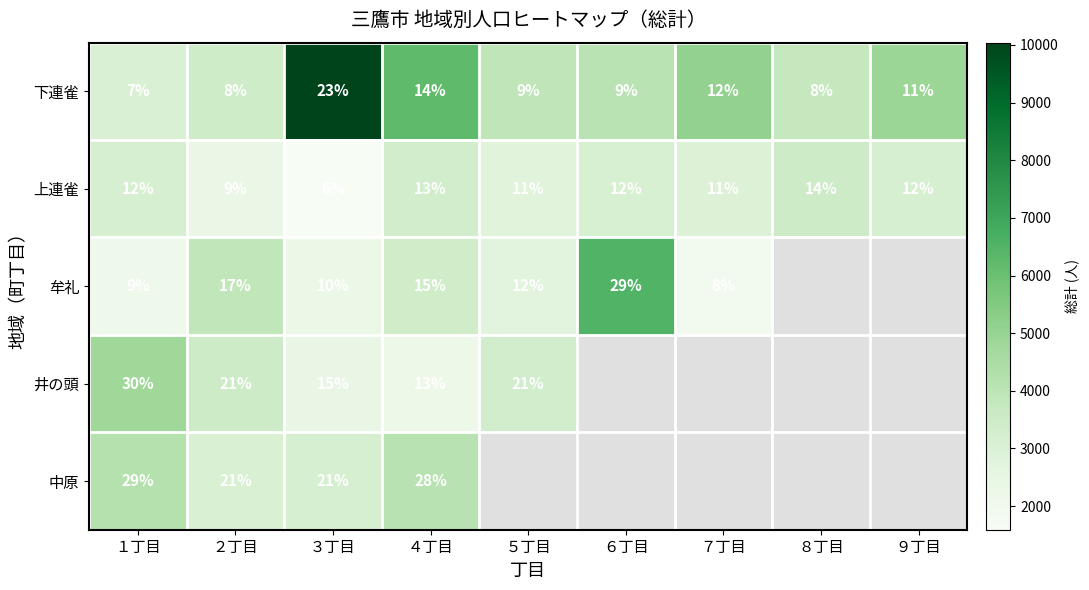

The value of 上連雀 at ８丁目 is 14. True or false?

True